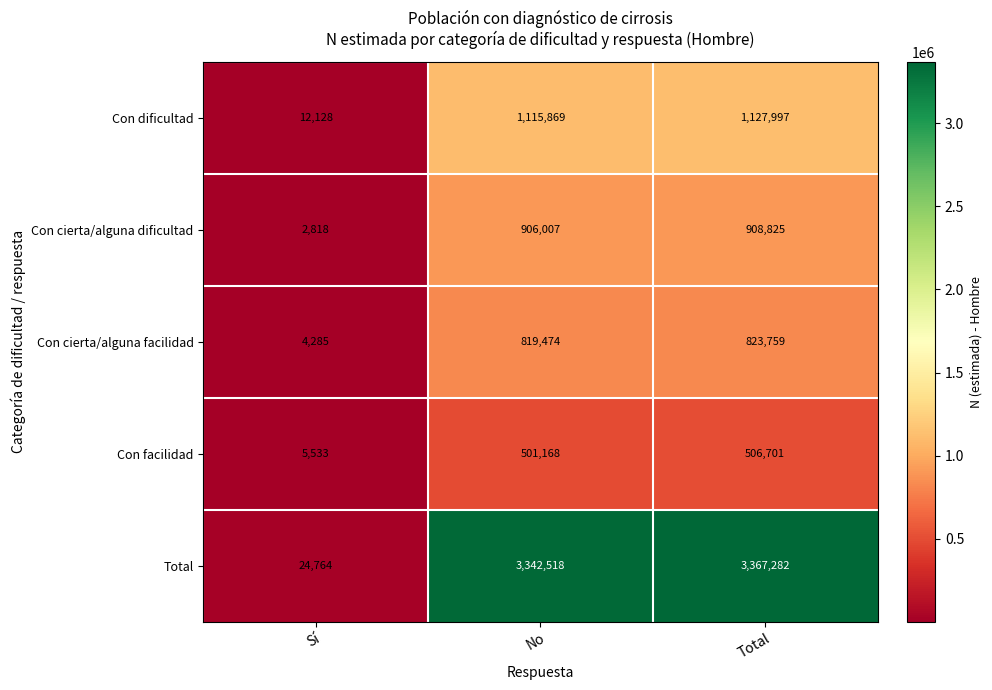

What is the approximate value of Con facilidad at Total, to the nearest 10?

506700